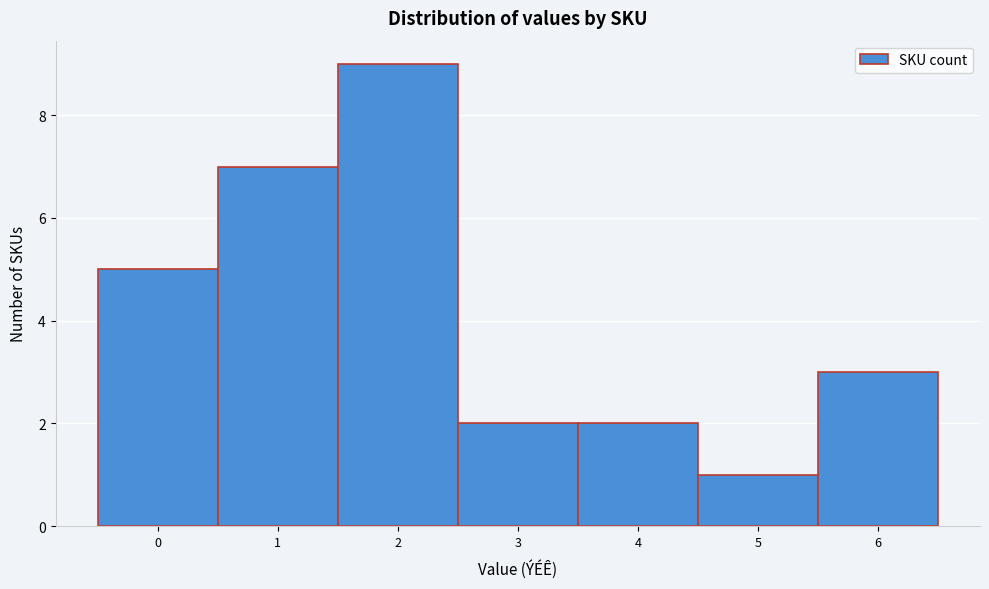

Over which range of the x-axis is the bar tallest?

1.5 to 2.5